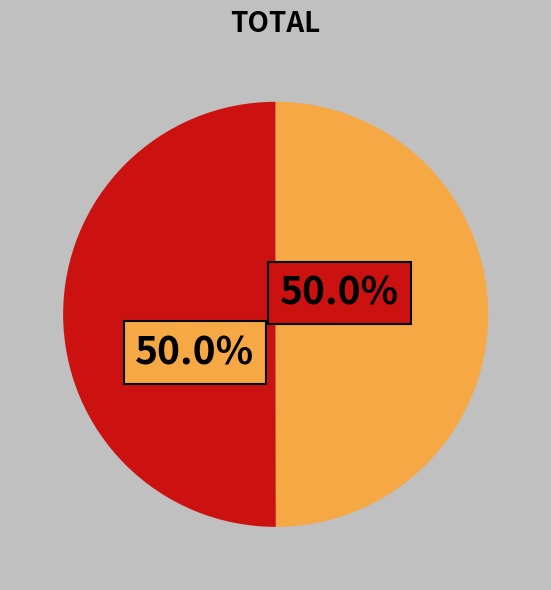

How many slices are in this pie chart?

2